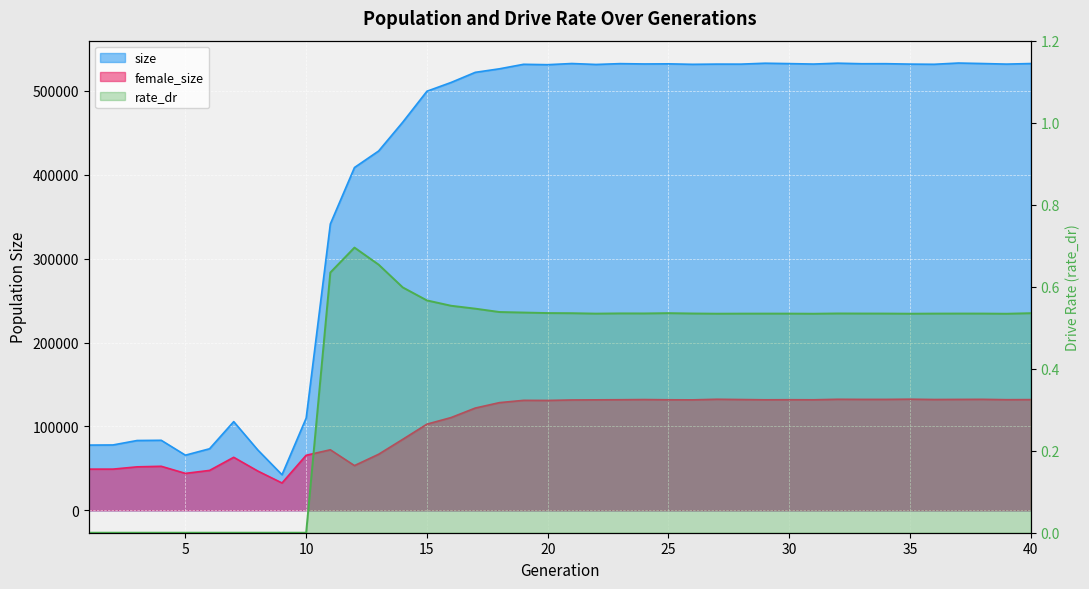

List the series in order of their peak value, highest first.

size, female_size, rate_dr